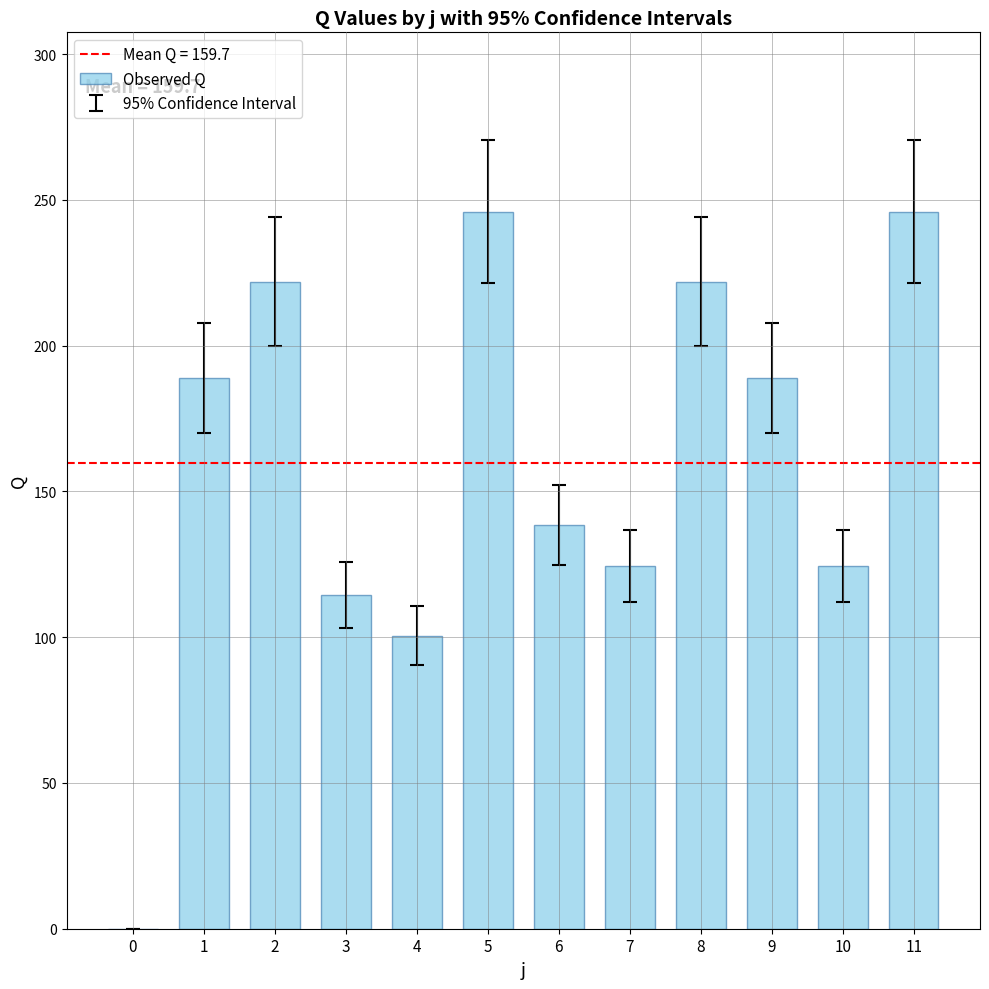

How many positive values are there?

11